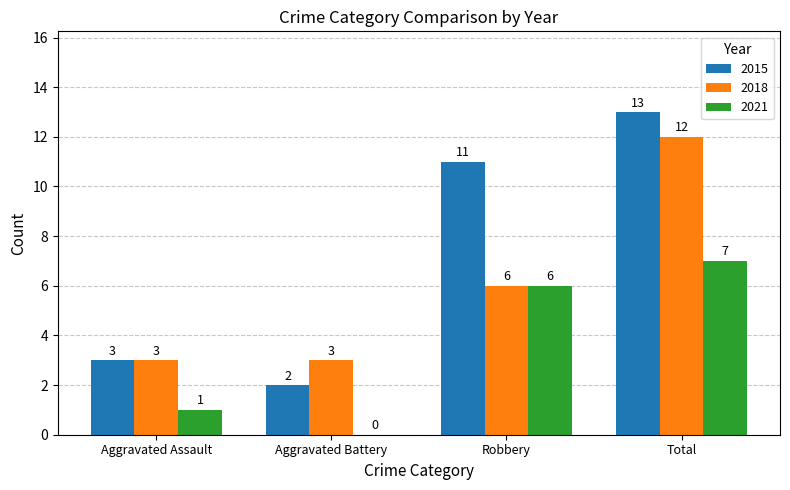

At which category is the sum across all series the highest?

Total